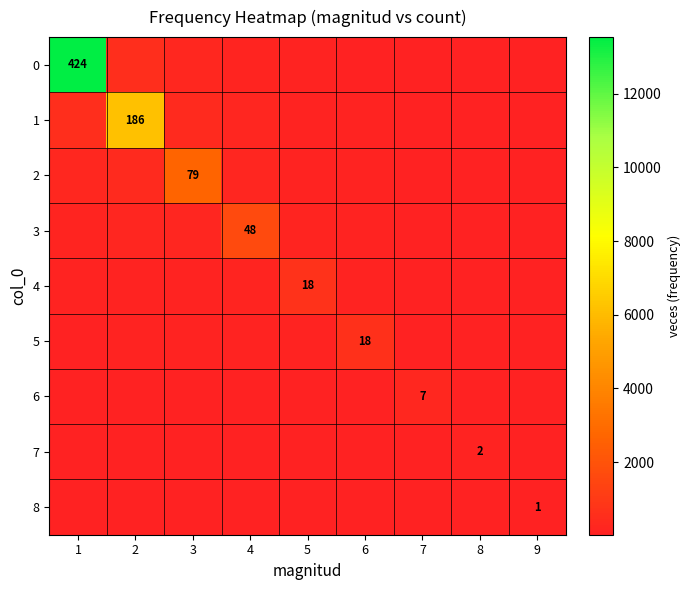

Count the number of data series in this chart.

9